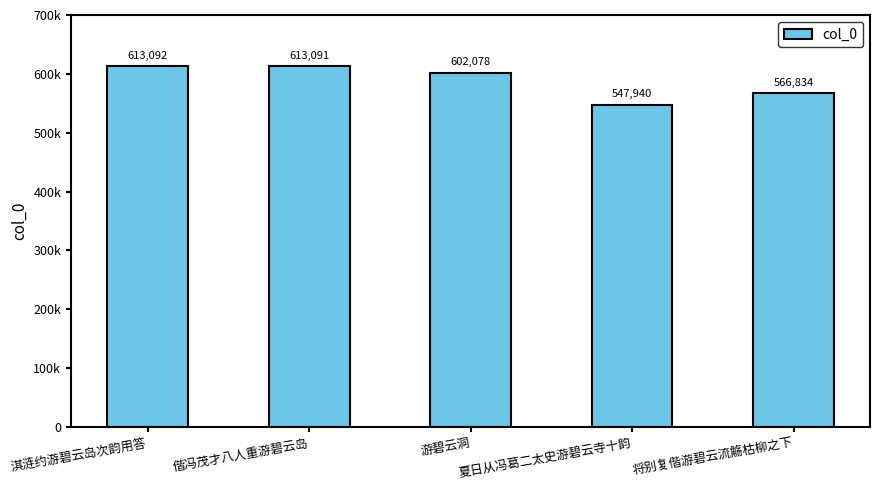

Which has a higher value, 游碧云洞 or 偕冯茂才八人重游碧云岛?

偕冯茂才八人重游碧云岛